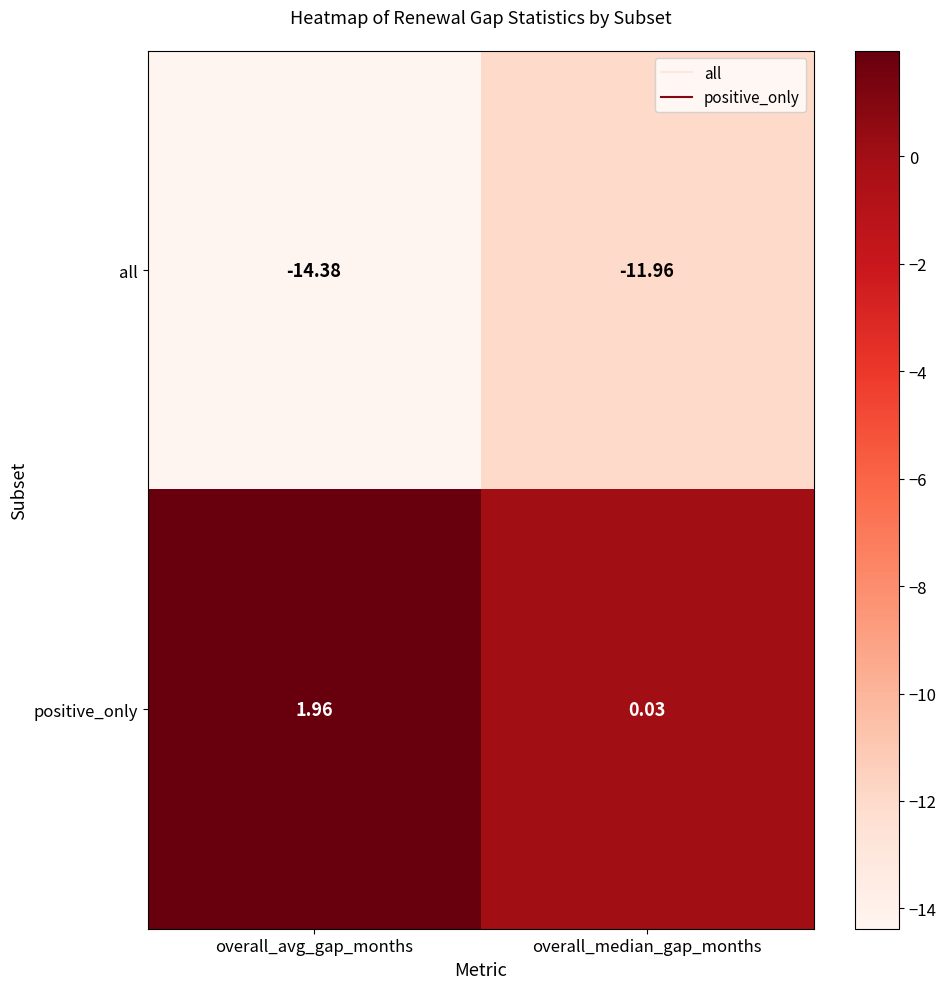

Rank the series at overall_avg_gap_months from highest to lowest value.

positive_only, all